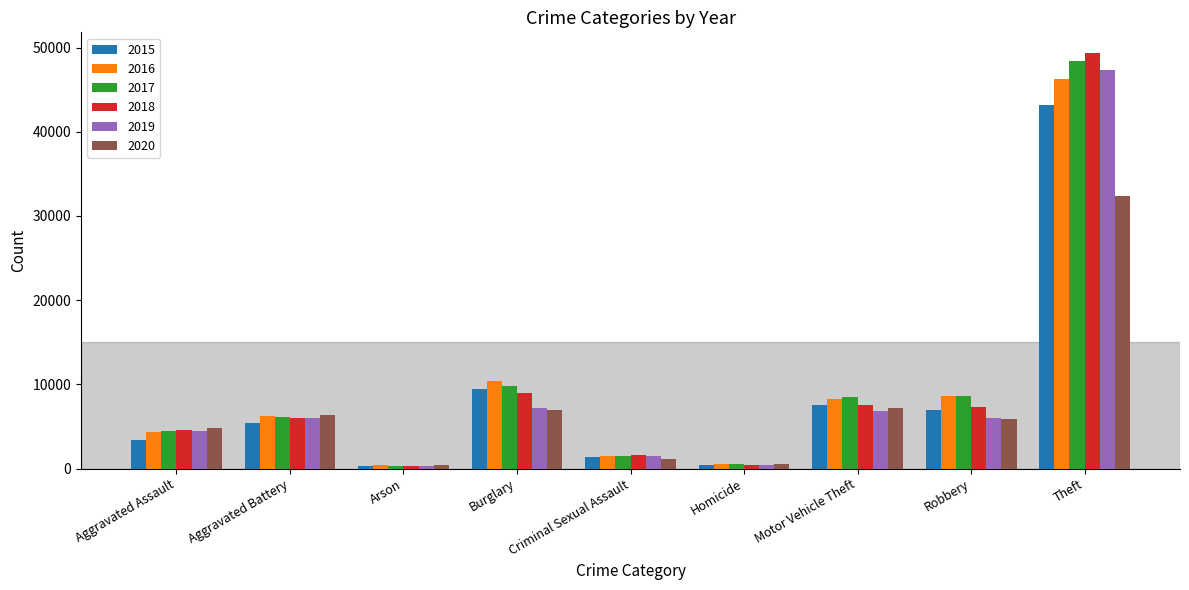

Is the value of 2015 at Burglary greater than the value of 2018 at Aggravated Battery?

Yes